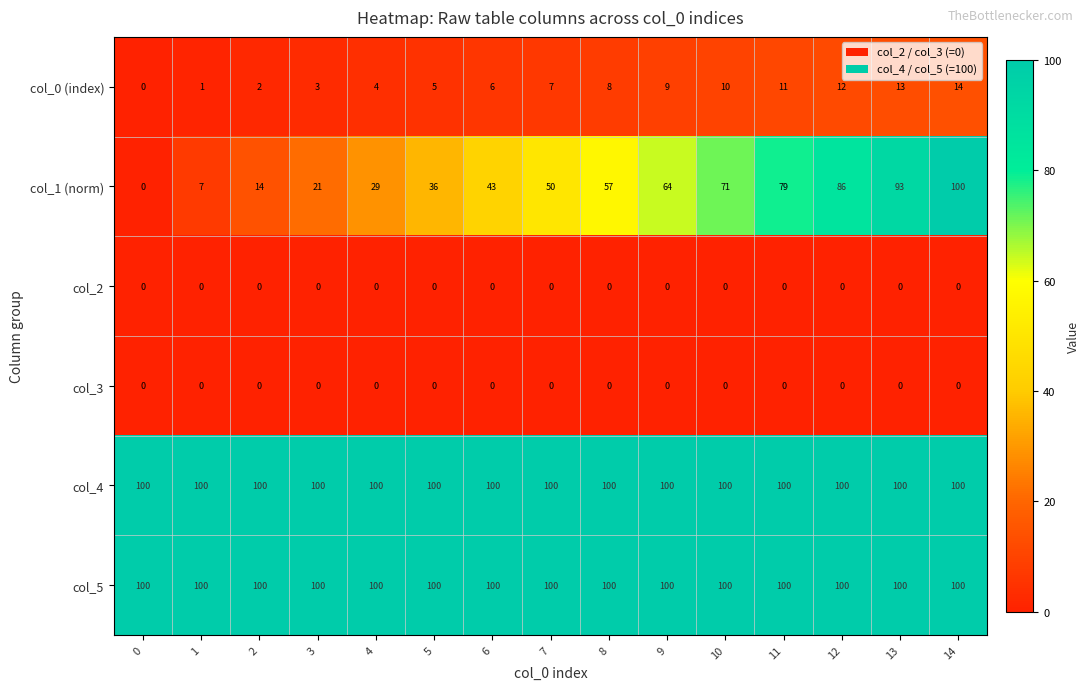

List the labels in order of col_0 (index) value, largest first.

14, 13, 12, 11, 10, 9, 8, 7, 6, 5, 4, 3, 2, 1, 0